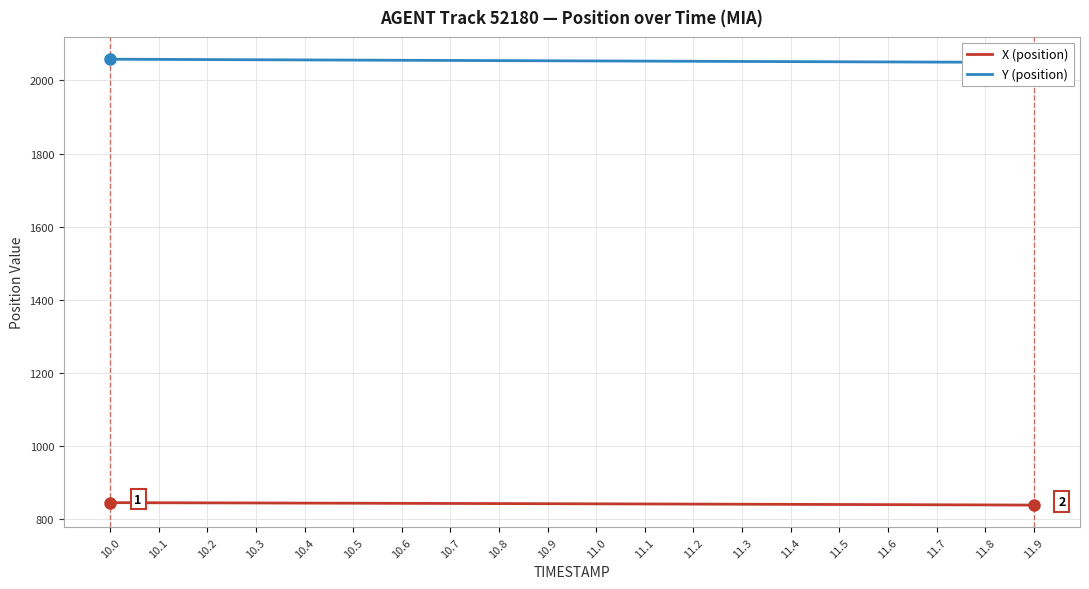

Rank the series by their average value, from lowest to highest.

X (position), Y (position)